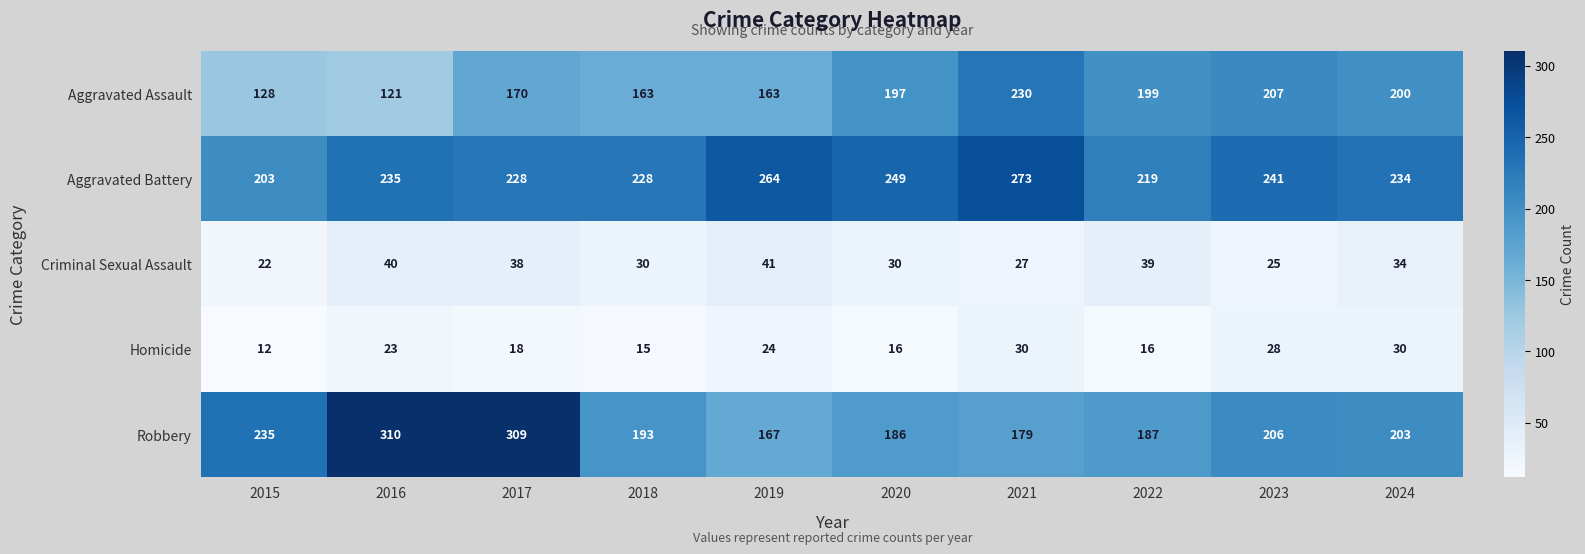

At which category is the sum across all series the highest?

2017